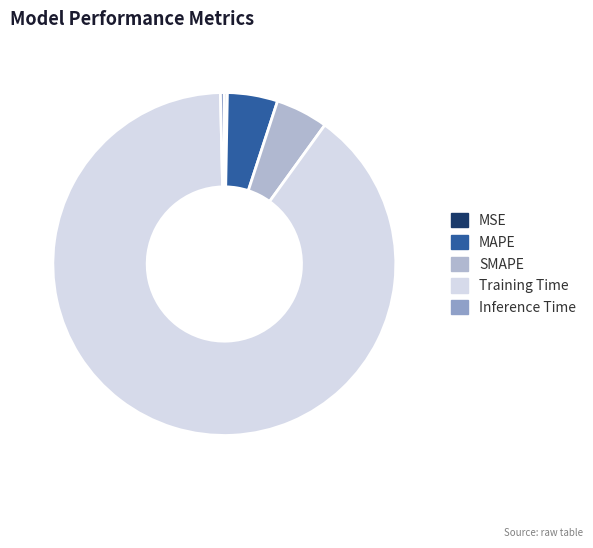

What is the majority slice?

Training Time